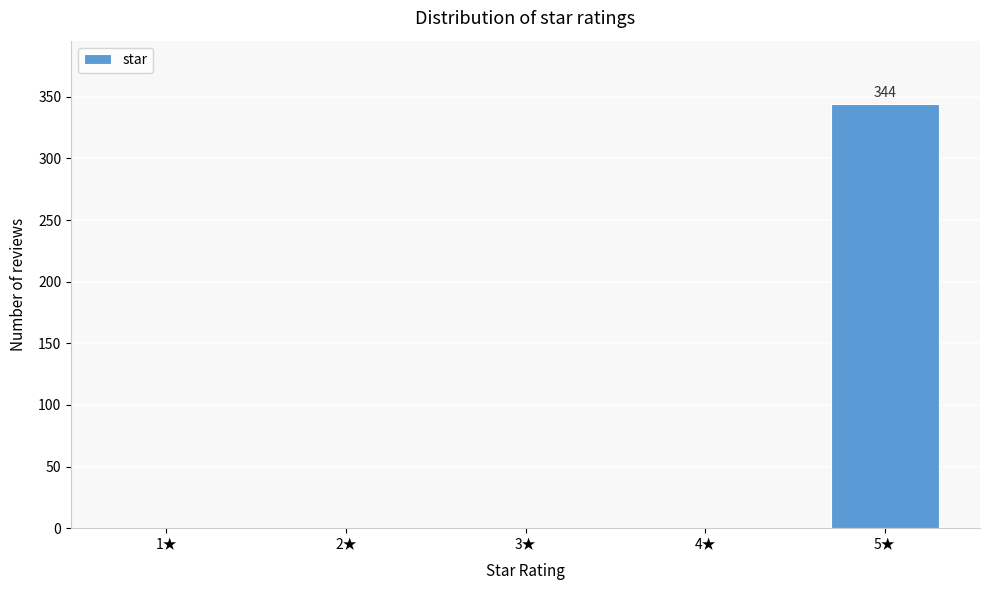

Reading right to left, list all the values displayed in this chart.

5★=344	4★=0	3★=0	2★=0	1★=0